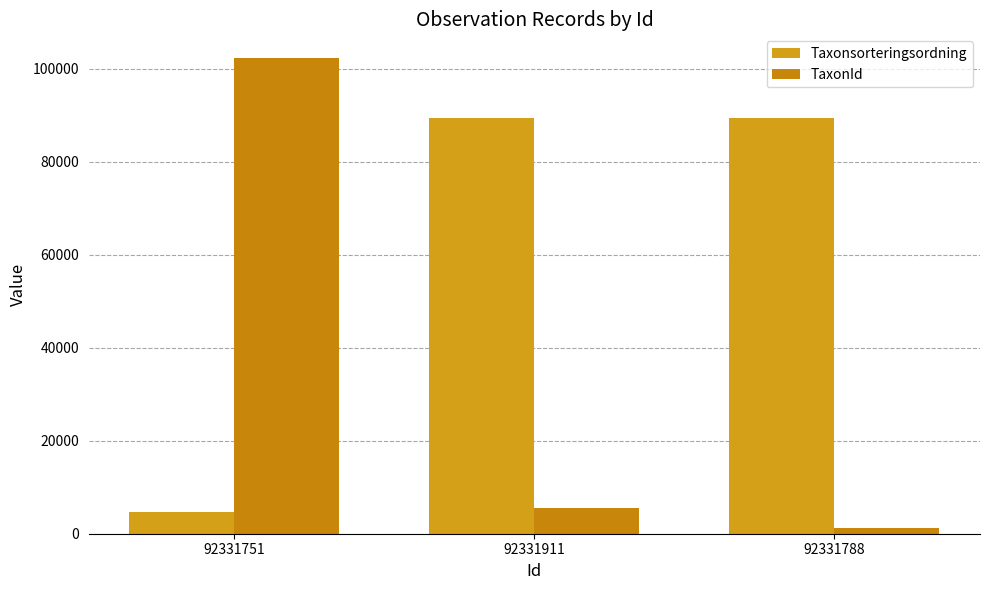

Read the Taxonsorteringsordning value at 92331788, to the nearest 50.

89400